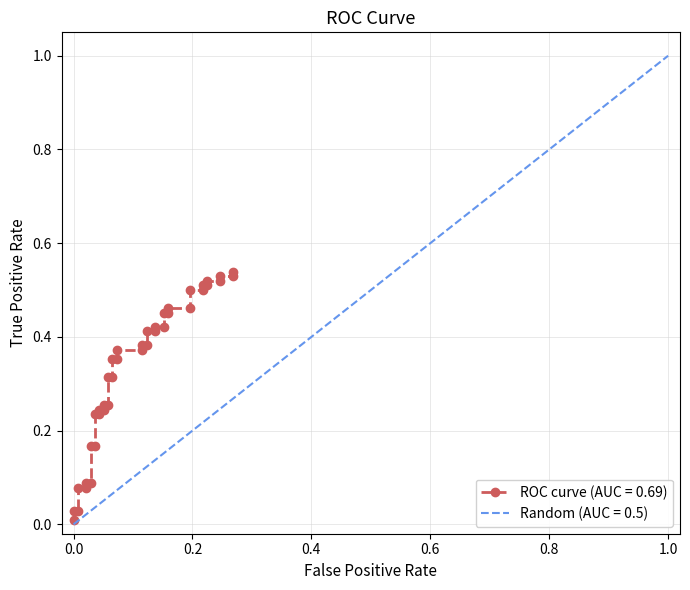

What is the average value?

0.3